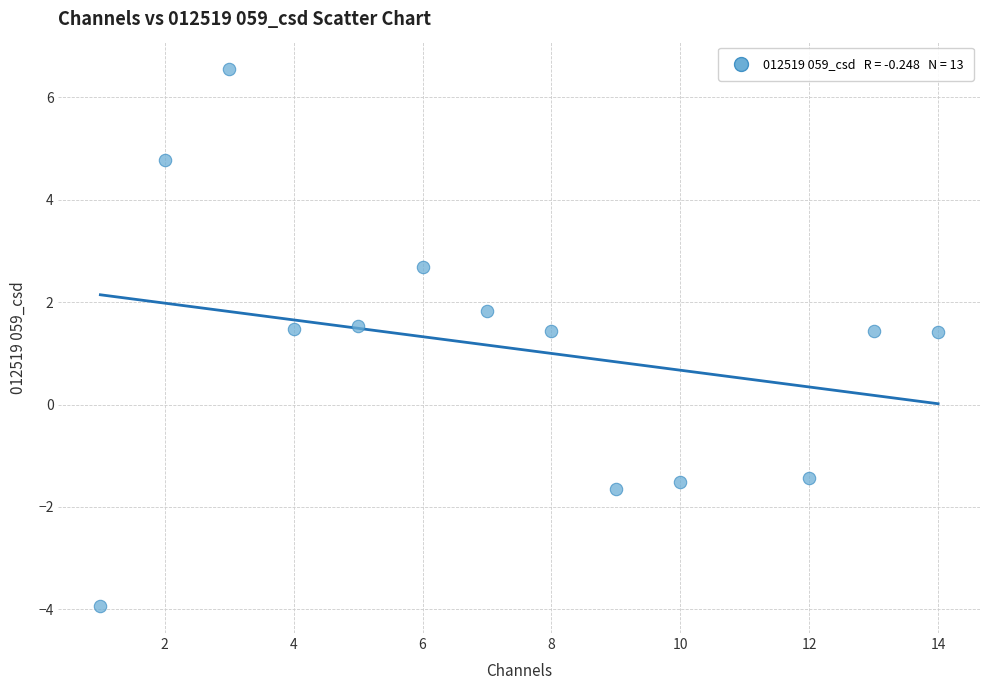

What is the range of X values (max minus min)?

13.0